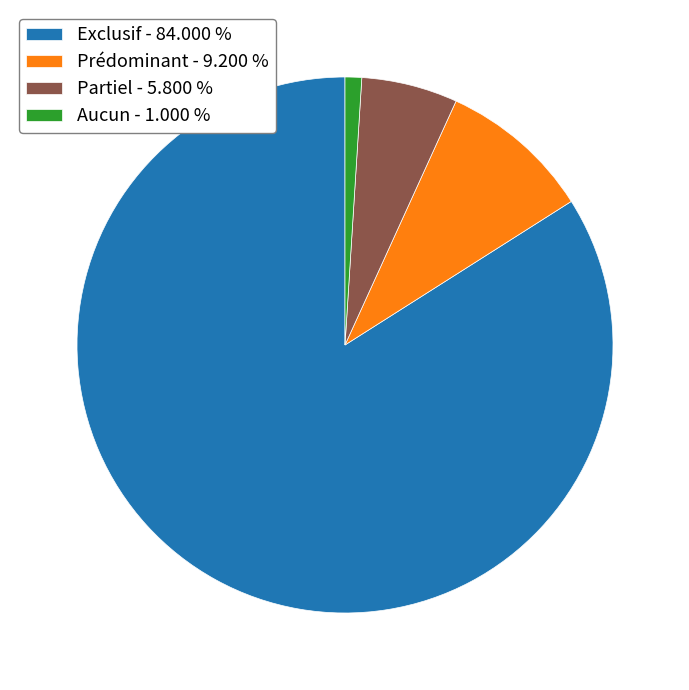

Is it true that Exclusif is 97% of the pie?

False